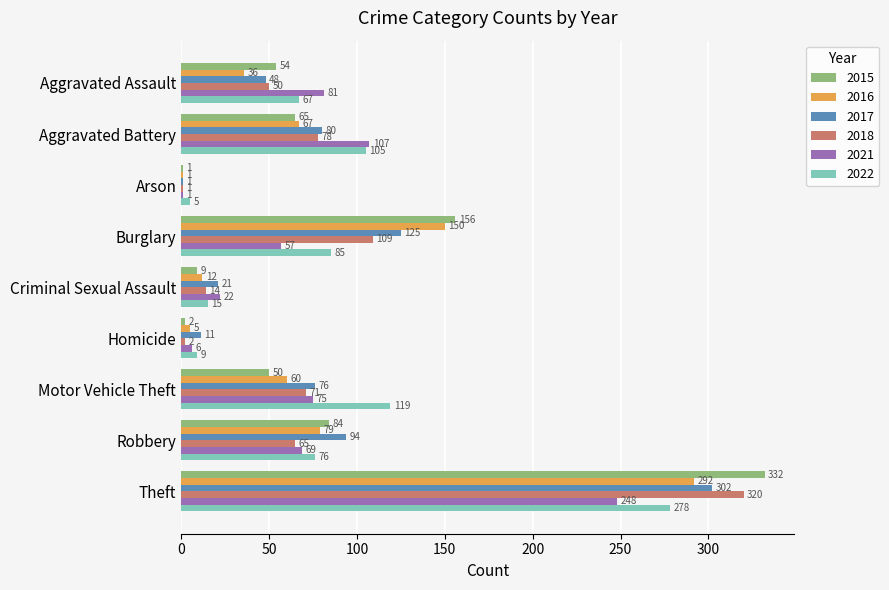

Between Arson and Criminal Sexual Assault, which series saw the biggest shift?

2021